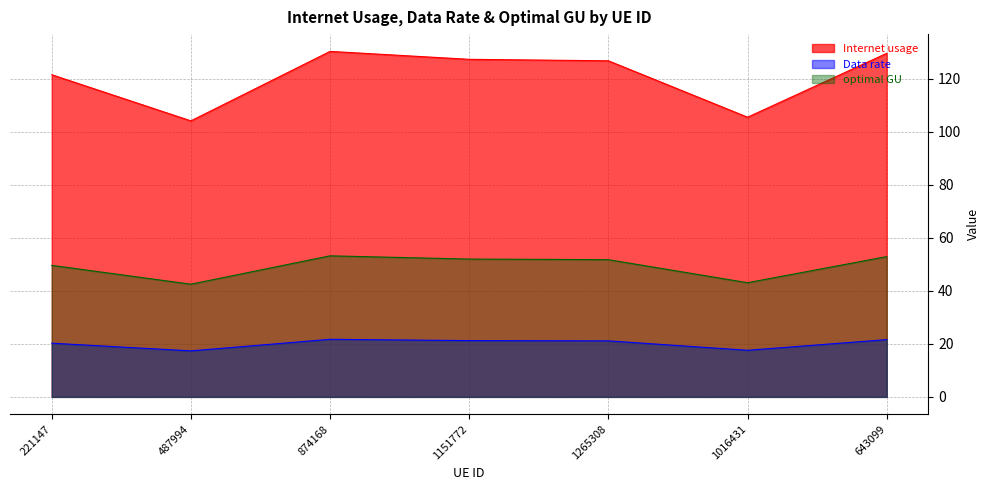

Reading left to right, list all the values displayed in this chart.

Internet usage: 221147=121.5	487994=104.1	874168=130.3	1151772=127.3	1265308=126.8	1016431=105.5	643099=129.6
Data rate: 221147=20.3	487994=17.4	874168=21.7	1151772=21.2	1265308=21.1	1016431=17.6	643099=21.6
optimal GU: 221147=49.6	487994=42.5	874168=53.2	1151772=52.0	1265308=51.8	1016431=43.1	643099=52.9